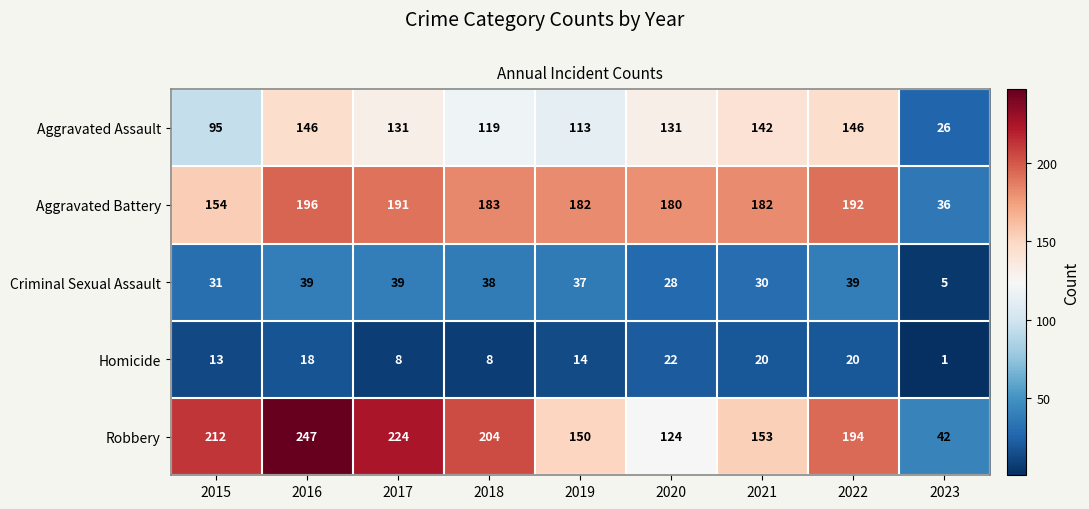

Which category has the lowest value across all series?

2023